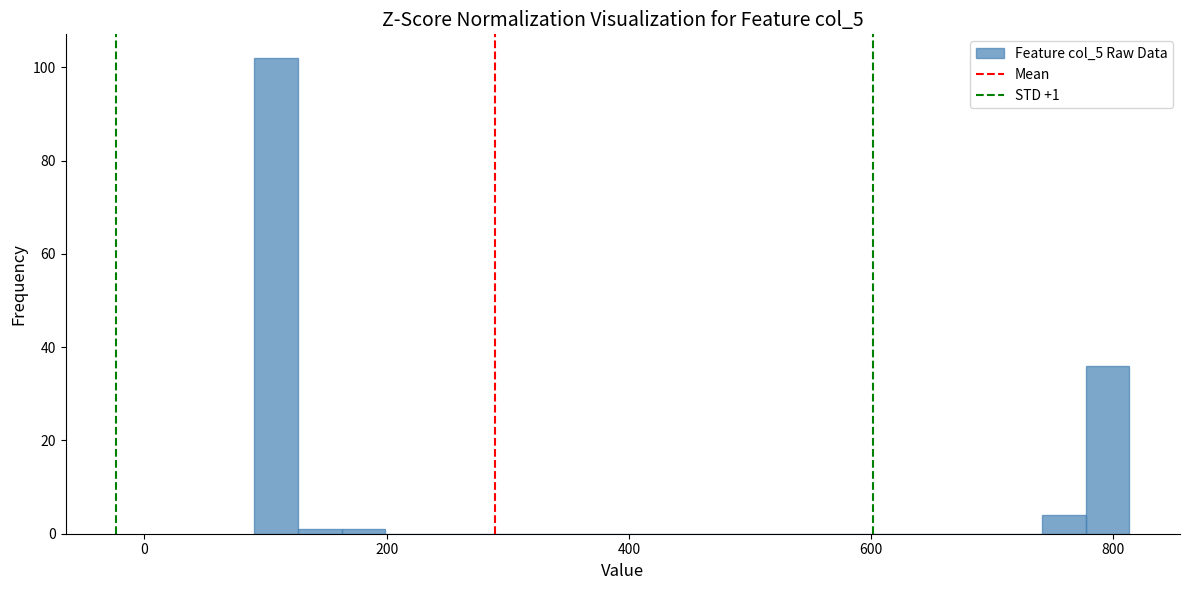

Around what value on the x-axis is the tallest bar? Give the approximate position of its centre, as read against the axis.

100